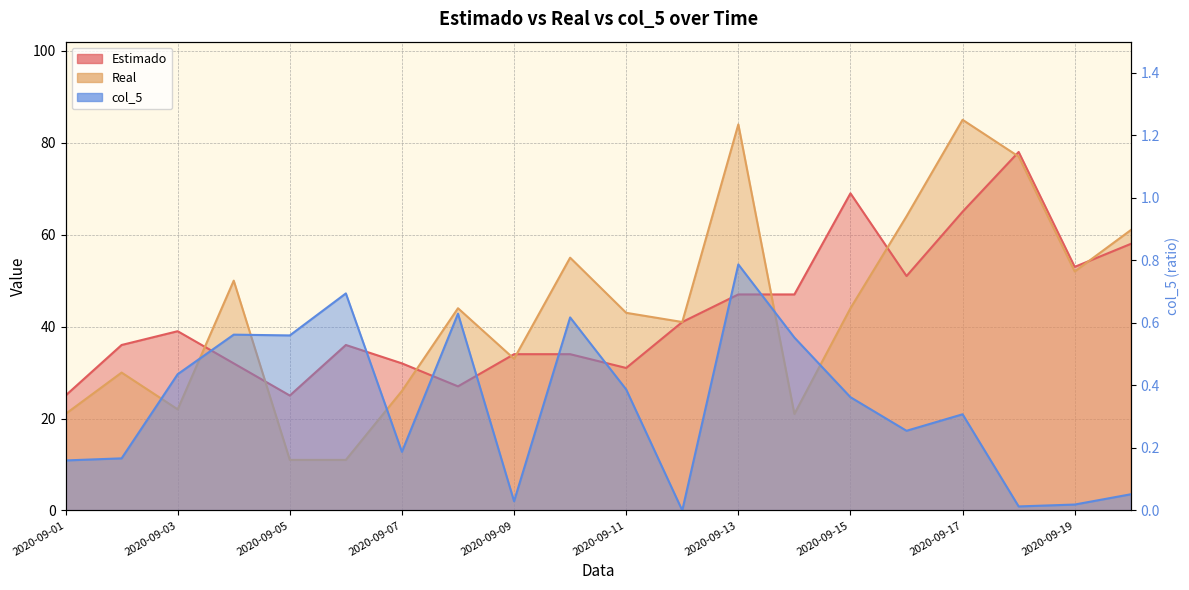

Read the Real value at 2020-09-04.

50.0